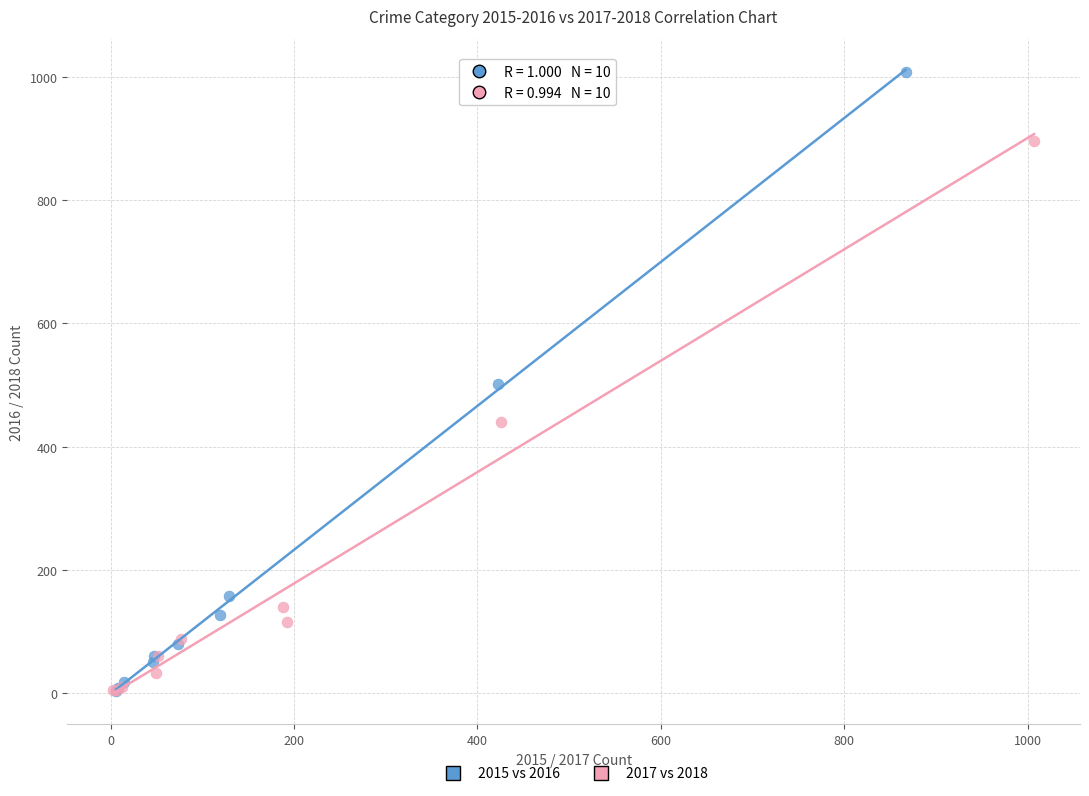

Which series has the widest spread of Y values?

2015 vs 2016